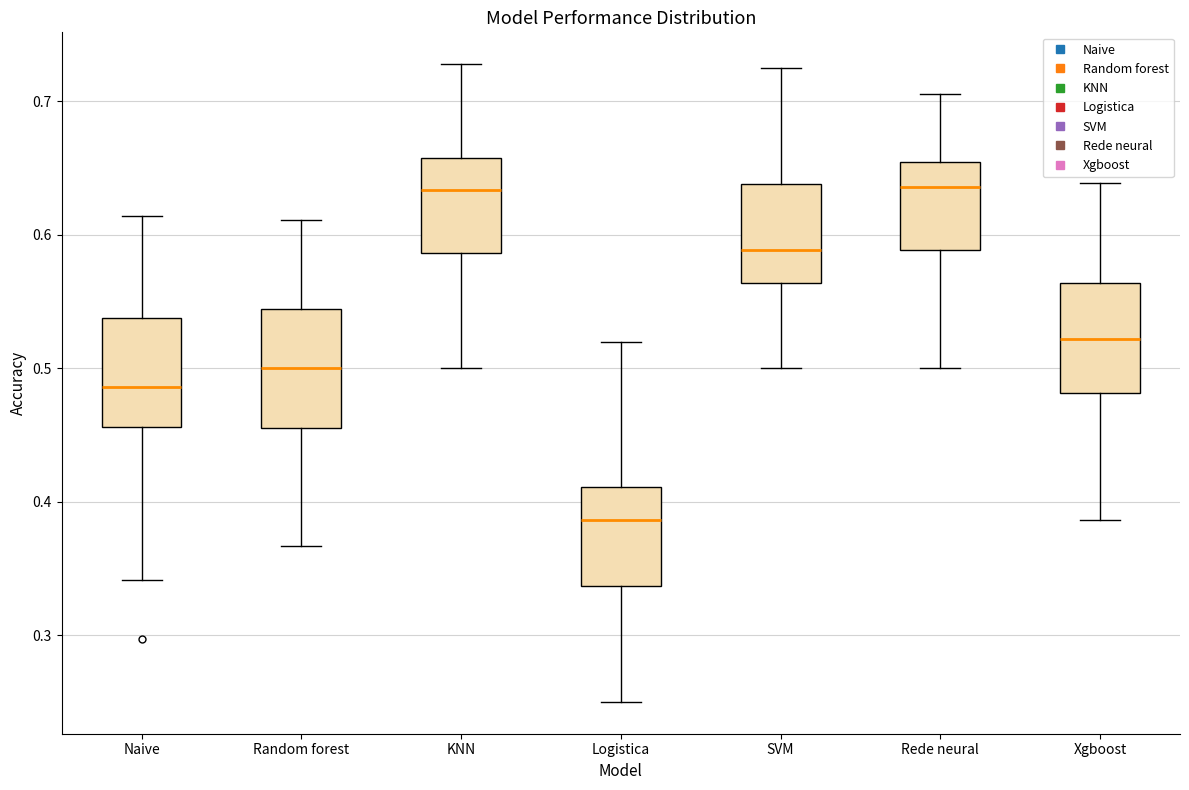

Reading left to right, transcribe this box plot: for each box, give where its median line is, the range the box spans, and where its two whiskers end, as read against the y-axis. The values are not printed on the chart, so give them approximately, as read against the axis.

Naive: median 0.49, box 0.46 to 0.54, whiskers 0.34 to 0.61
Random forest: median 0.50, box 0.46 to 0.54, whiskers 0.37 to 0.61
KNN: median 0.63, box 0.59 to 0.66, whiskers 0.50 to 0.73
Logistica: median 0.39, box 0.34 to 0.41, whiskers 0.25 to 0.52
SVM: median 0.59, box 0.56 to 0.64, whiskers 0.50 to 0.73
Rede neural: median 0.64, box 0.59 to 0.65, whiskers 0.50 to 0.71
Xgboost: median 0.52, box 0.48 to 0.56, whiskers 0.39 to 0.64